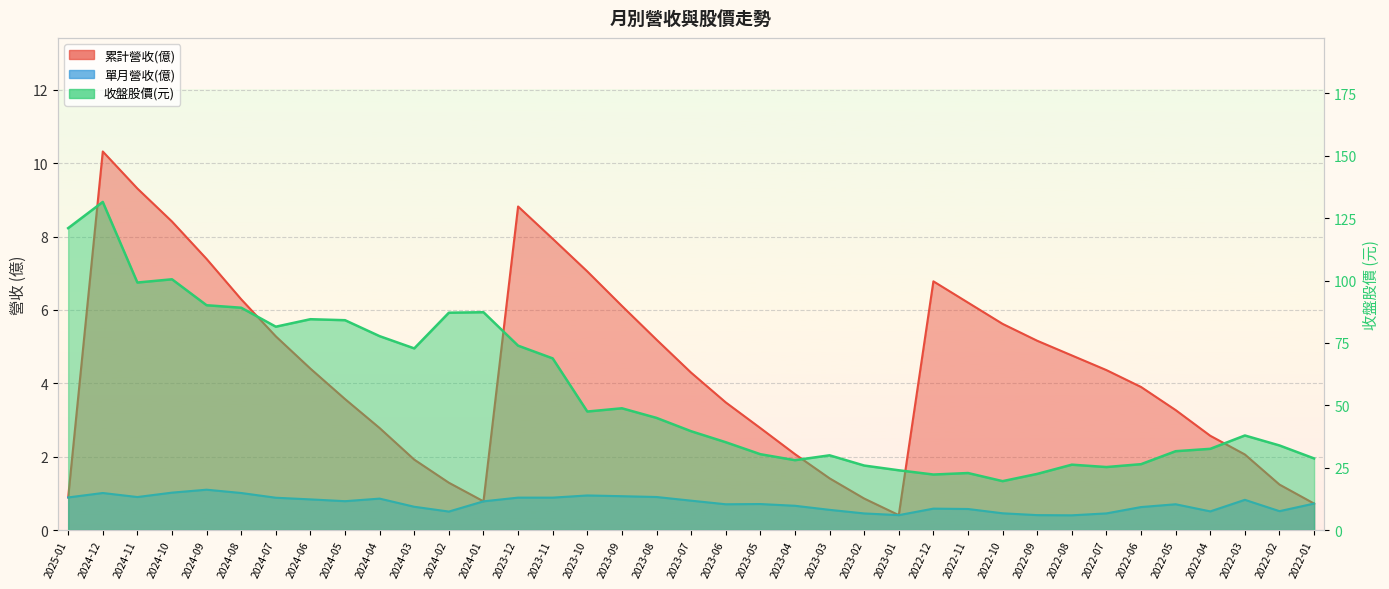

True or false: 單月營收(億) and 收盤股價 cross at least once.

False